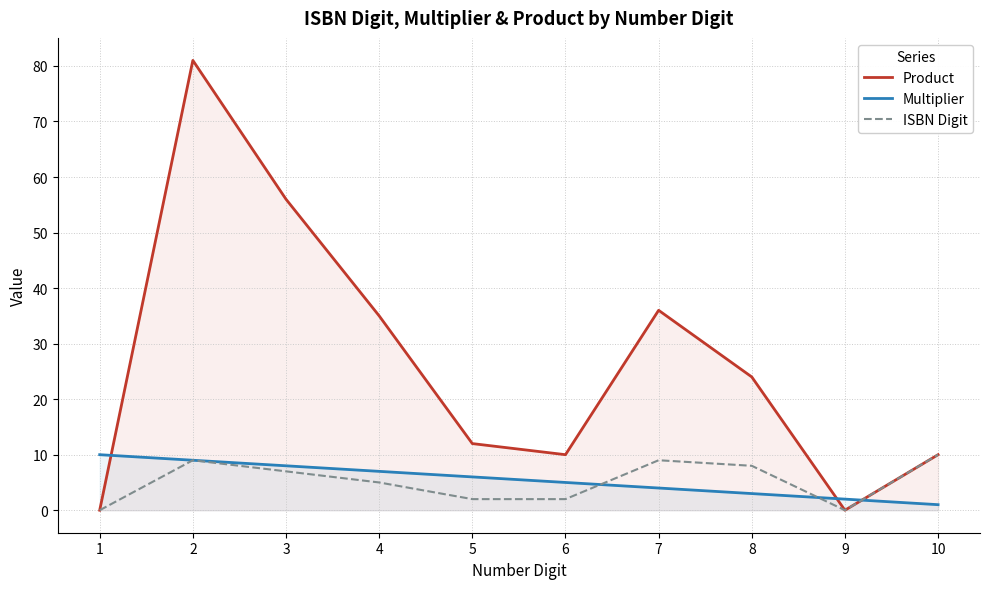

What is the sum of all Product values?

264